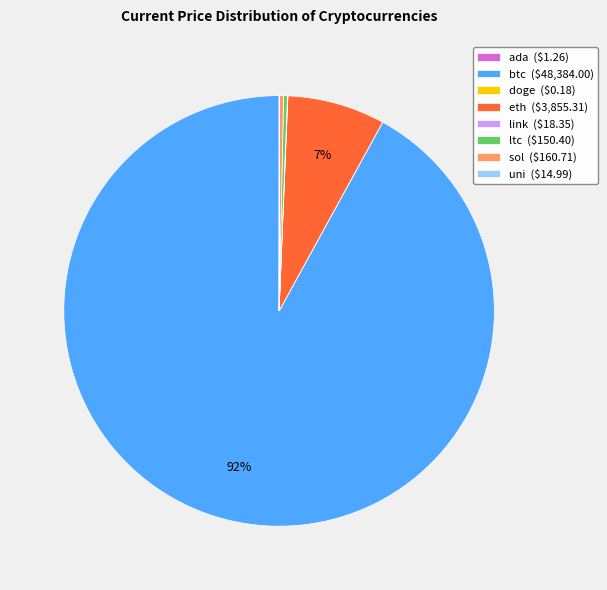

Is it true that ltc ($150.40) is 11% of the pie?

False